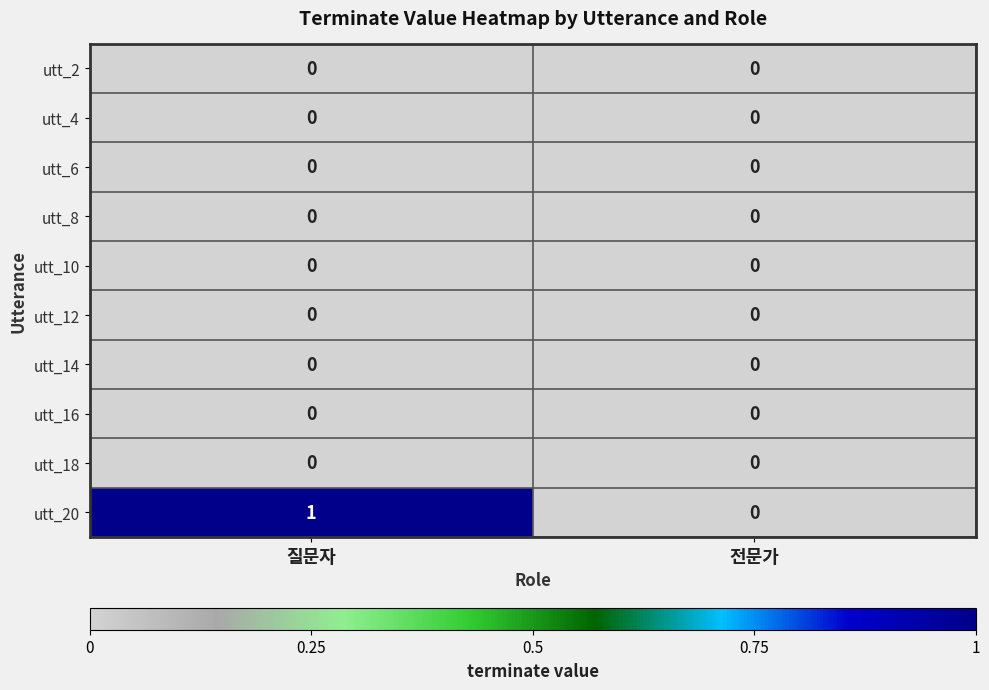

At which category is the sum across all series the highest?

질문자